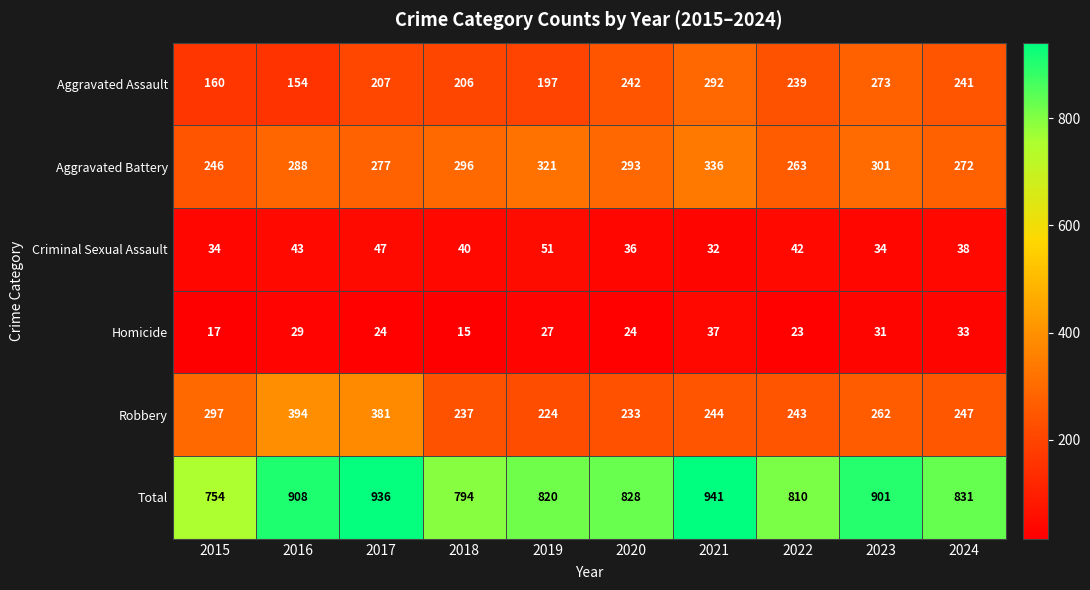

Which series has the largest total across all categories?

Total